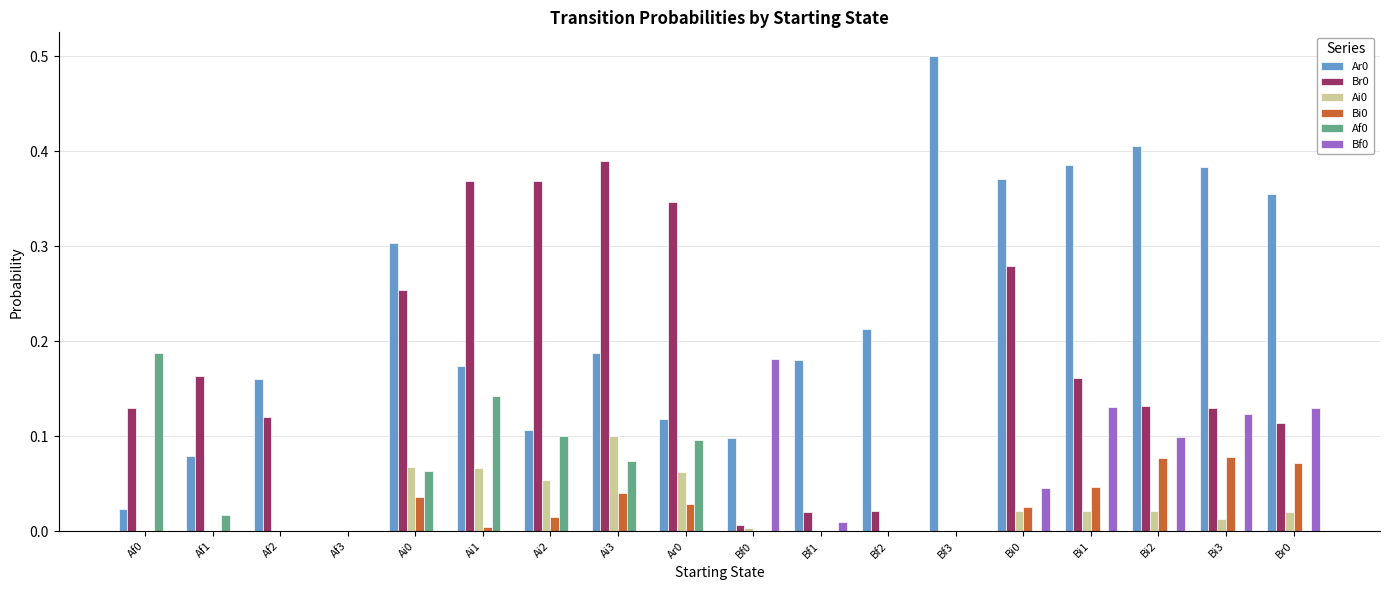

True or false: Af0 has a value of 0.1 at Bi0.

False